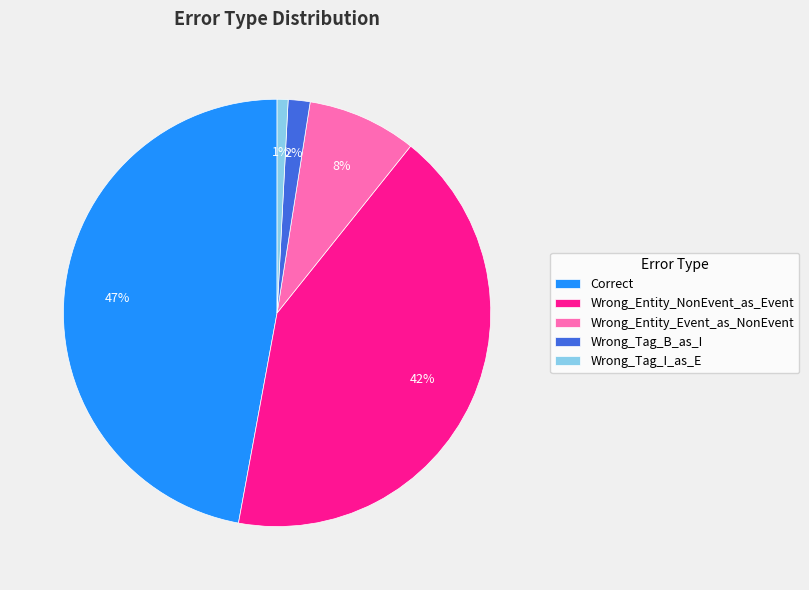

Count the number of slices in the pie.

5